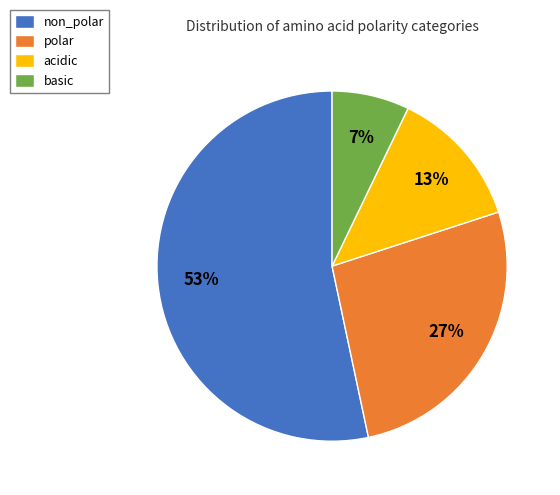

Which has a higher value, basic or polar?

polar